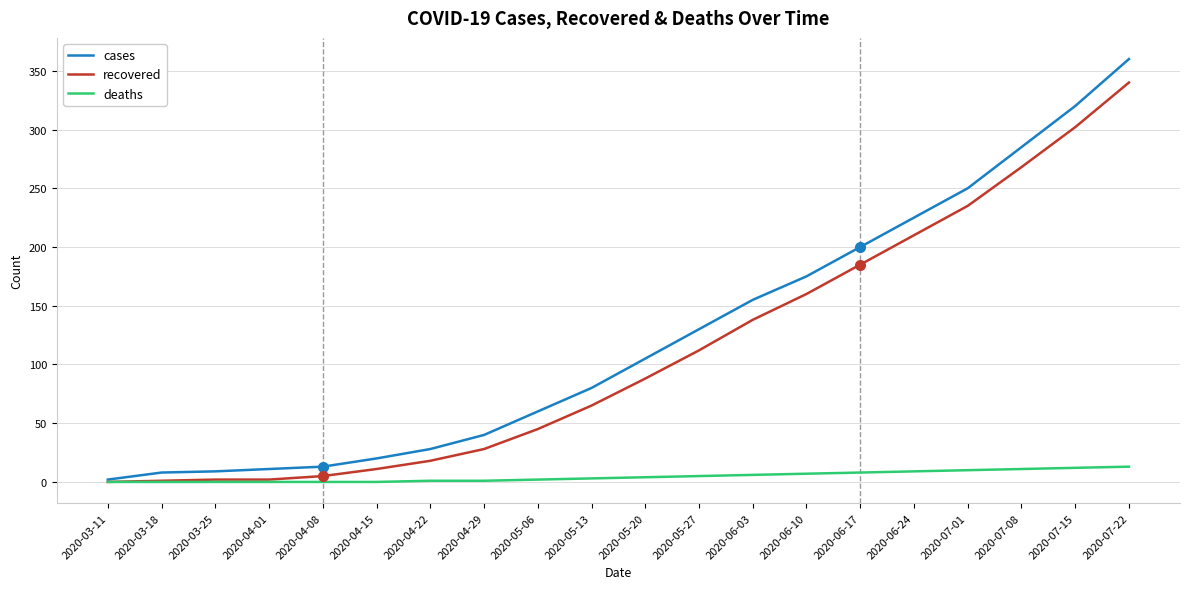

Which series changed the most between 2020-03-25 and 2020-05-20?

cases